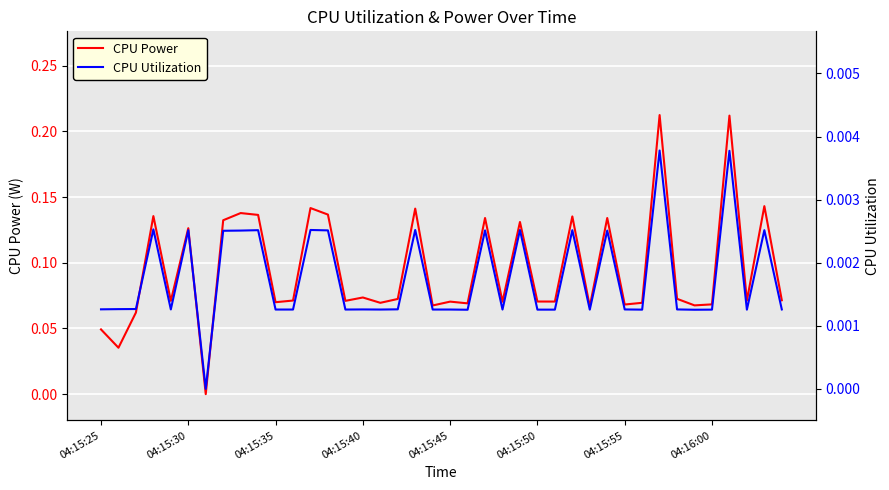

Count the number of data series in this chart.

2